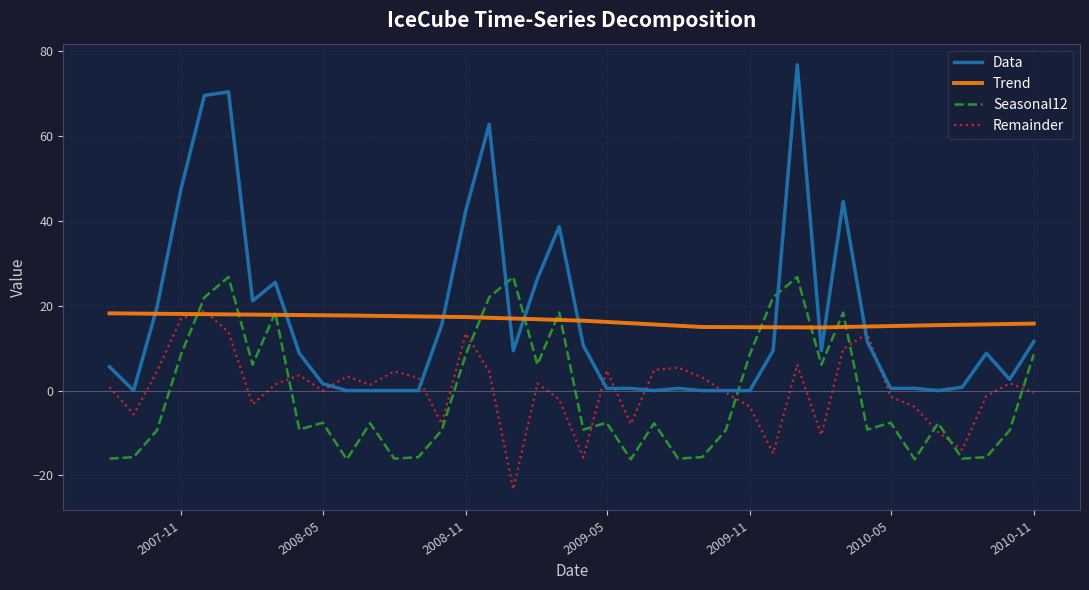

What is the minimum value for Remainder?

-23.3